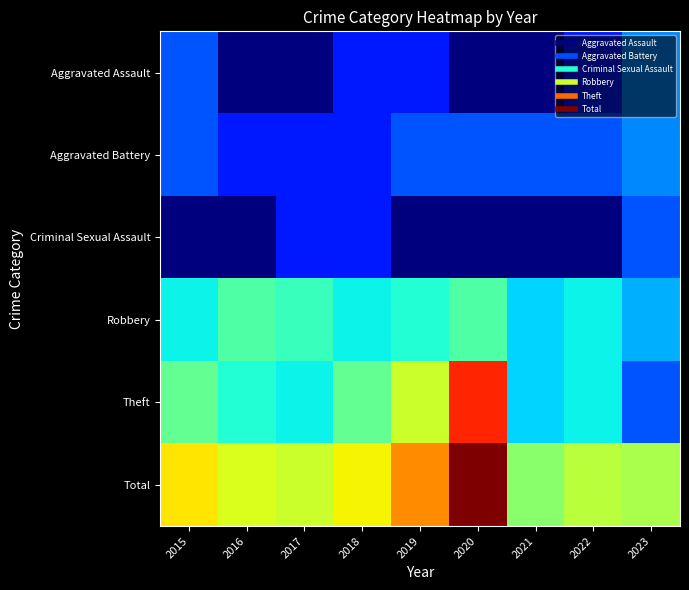

Reading right to left, list all the values displayed in this chart.

Aggravated Assault: 2023=3	2022=1	2021=0	2020=0	2019=1	2018=1	2017=0	2016=0	2015=2
Aggravated Battery: 2023=3	2022=2	2021=2	2020=2	2019=2	2018=1	2017=1	2016=1	2015=2
Criminal Sexual Assault: 2023=2	2022=0	2021=0	2020=0	2019=0	2018=1	2017=1	2016=0	2015=0
Robbery: 2023=4	2022=6	2021=5	2020=9	2019=7	2018=6	2017=8	2016=9	2015=6
Theft: 2023=2	2022=6	2021=5	2020=34	2019=16	2018=10	2017=6	2016=7	2015=10
Total: 2023=14	2022=15	2021=12	2020=45	2019=26	2018=19	2017=16	2016=17	2015=20